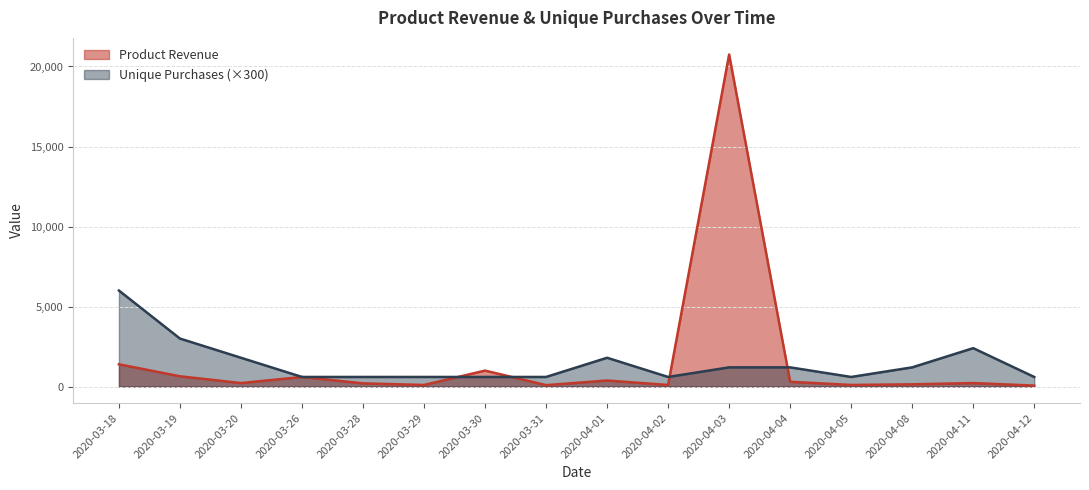

Rank the series by their maximum value, from lowest to highest.

Unique Purchases (×300), Product Revenue